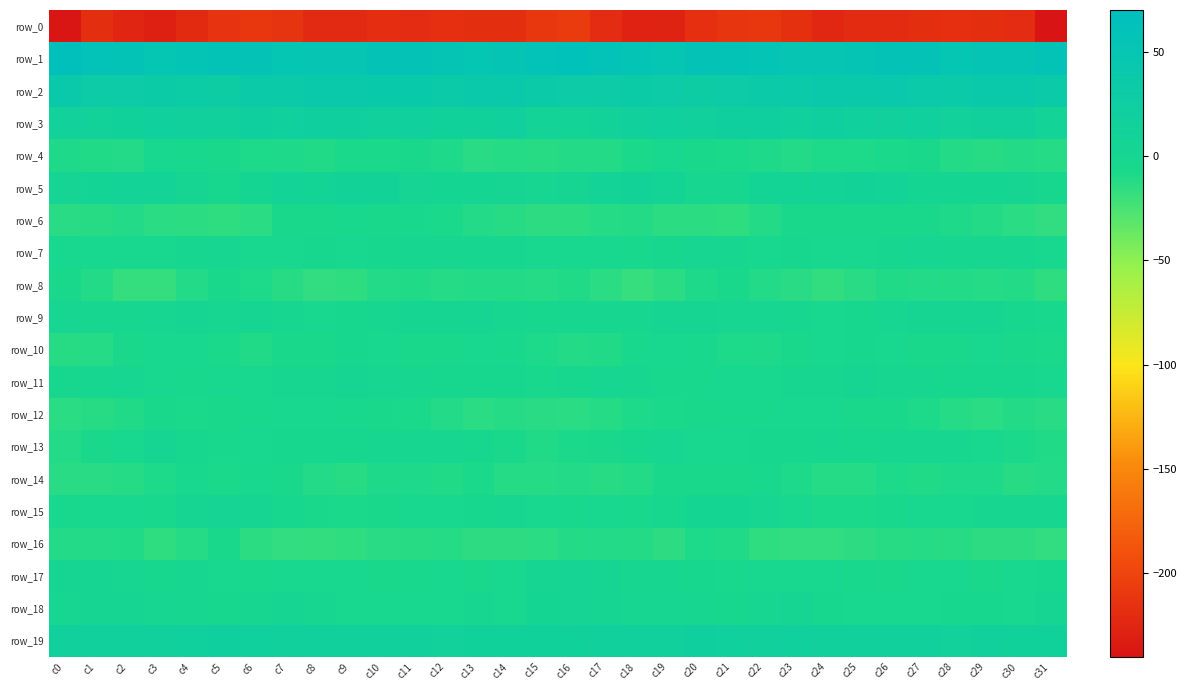

What value does the row_7 series have at c30?

-0.9